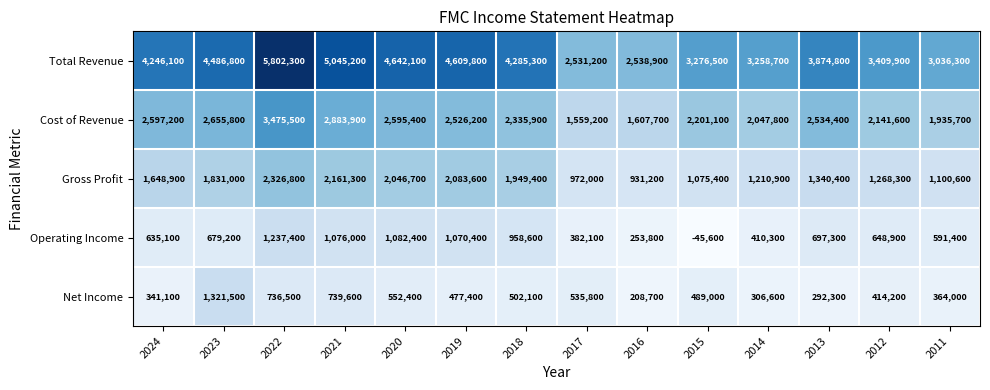

At 2011, list the series in order from largest to smallest.

Total Revenue, Cost of Revenue, Gross Profit, Operating Income, Net Income